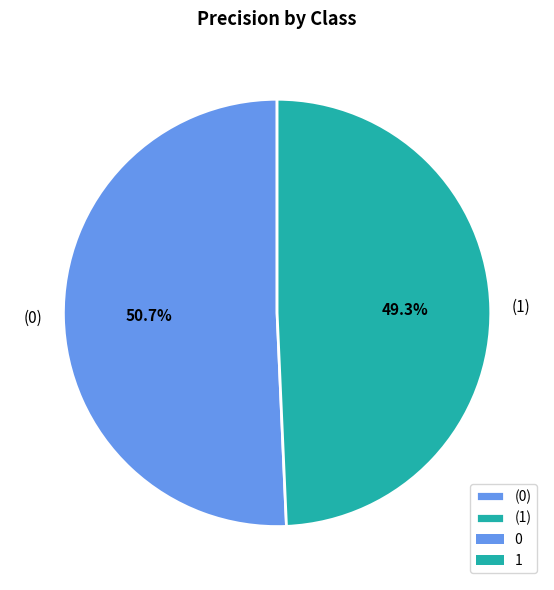

Is the sum of (1) and (0) greater than half?

Yes